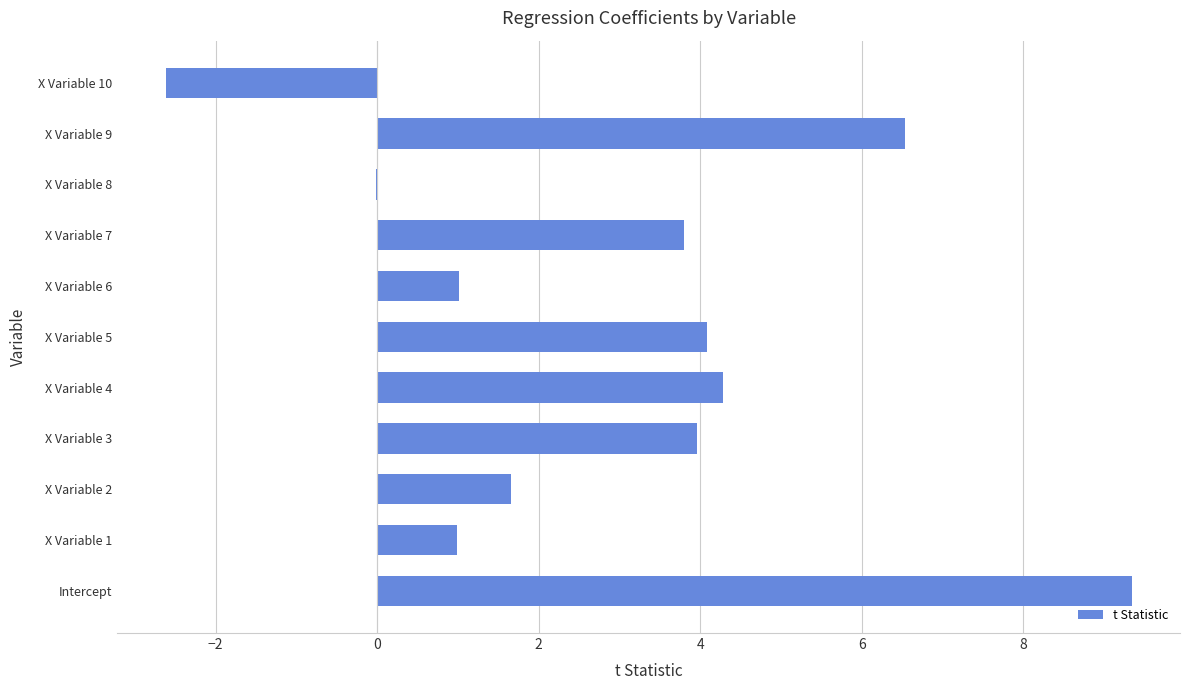

What is the maximum value shown in the chart?

9.3